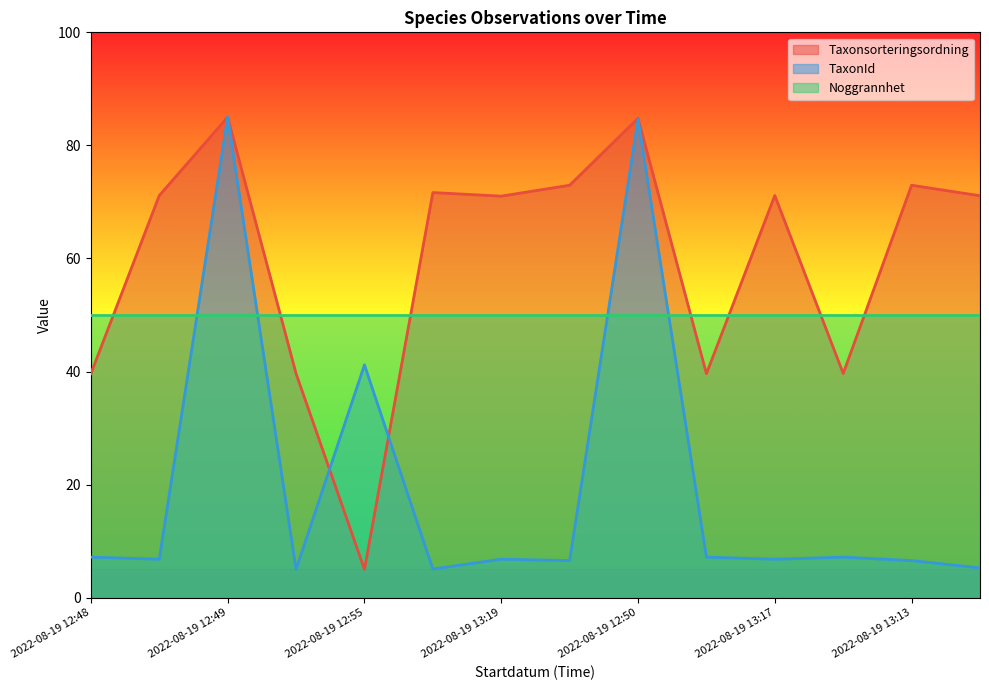

How many values in the Taxonsorteringsordning series exceed 71?

9